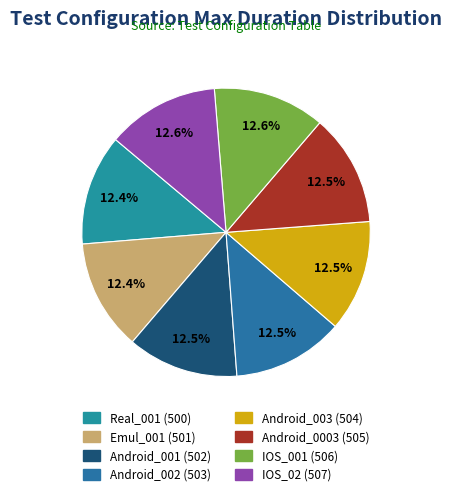

To the nearest percent, what is the average slice percentage?

12%